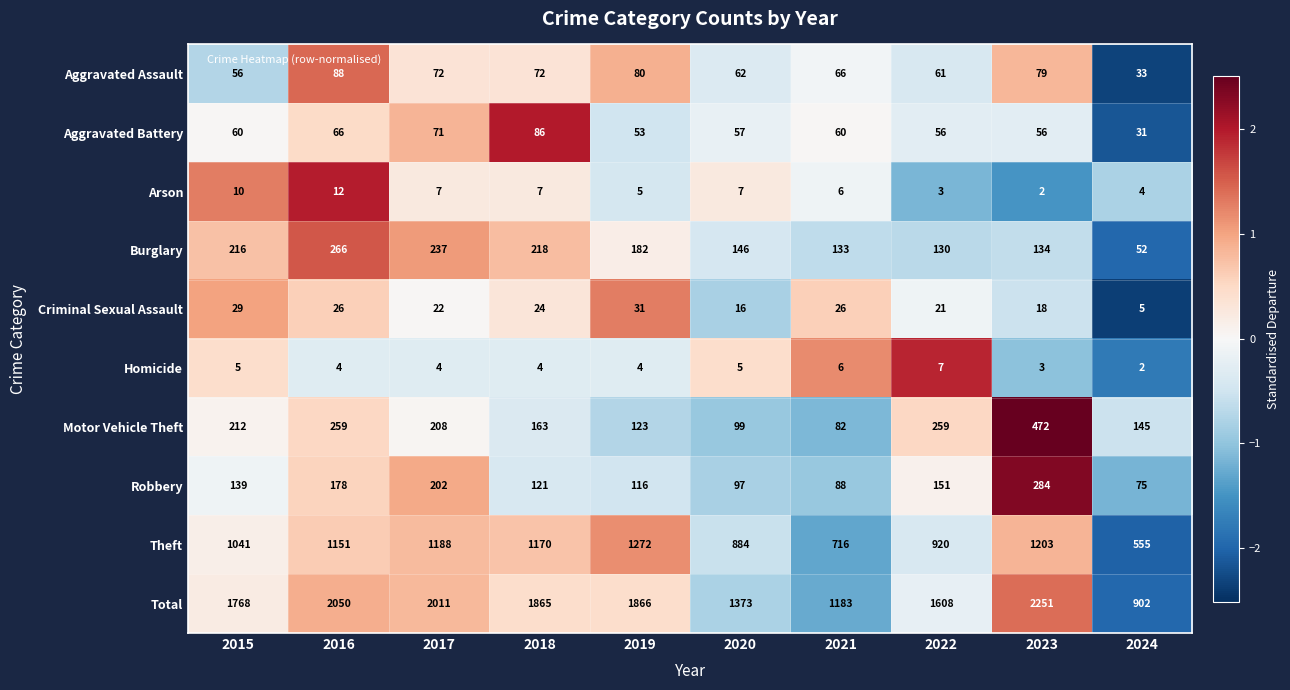

List the series in order of their peak value, highest first.

Total, Theft, Motor Vehicle Theft, Robbery, Burglary, Aggravated Assault, Aggravated Battery, Criminal Sexual Assault, Arson, Homicide